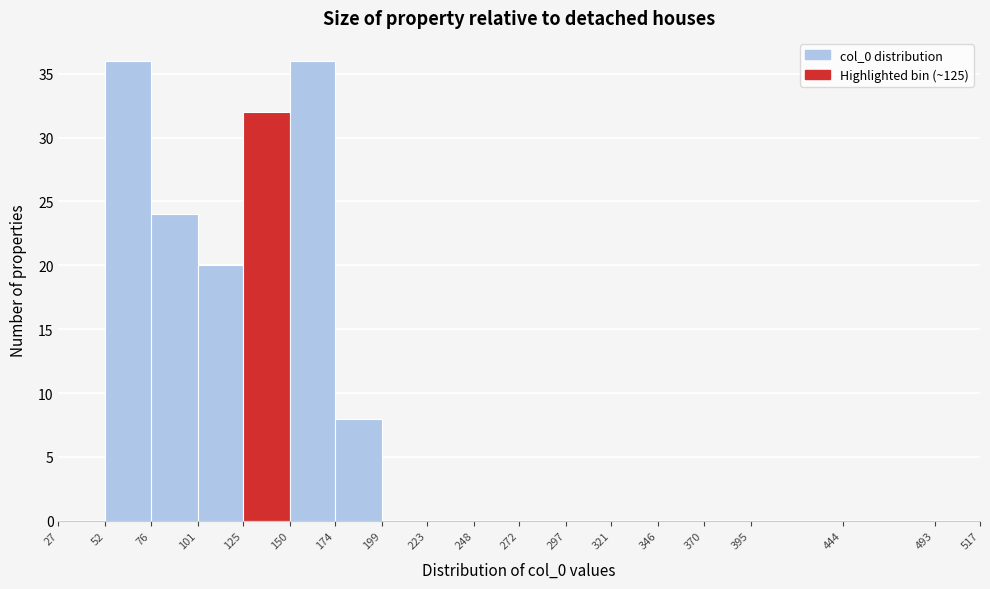

Reading left to right, list every bar in this chart as the range it spans on the x-axis followed by its height. The values are not printed on the chart, so give them approximately, as read against the axis.

27 to 52: 0
52 to 76: 36
76 to 101: 24
101 to 125: 20
125 to 150: 32
150 to 174: 36
174 to 199: 8
199 to 223: 0
223 to 248: 0
248 to 272: 0
272 to 297: 0
297 to 321: 0
321 to 346: 0
346 to 370: 0
370 to 395: 0
395 to 444: 0
444 to 493: 0
493 to 517: 0